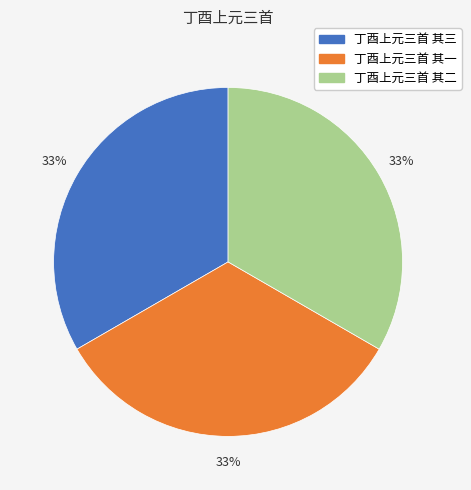

Is 丁酉上元三首 其一 the majority of the pie?

No